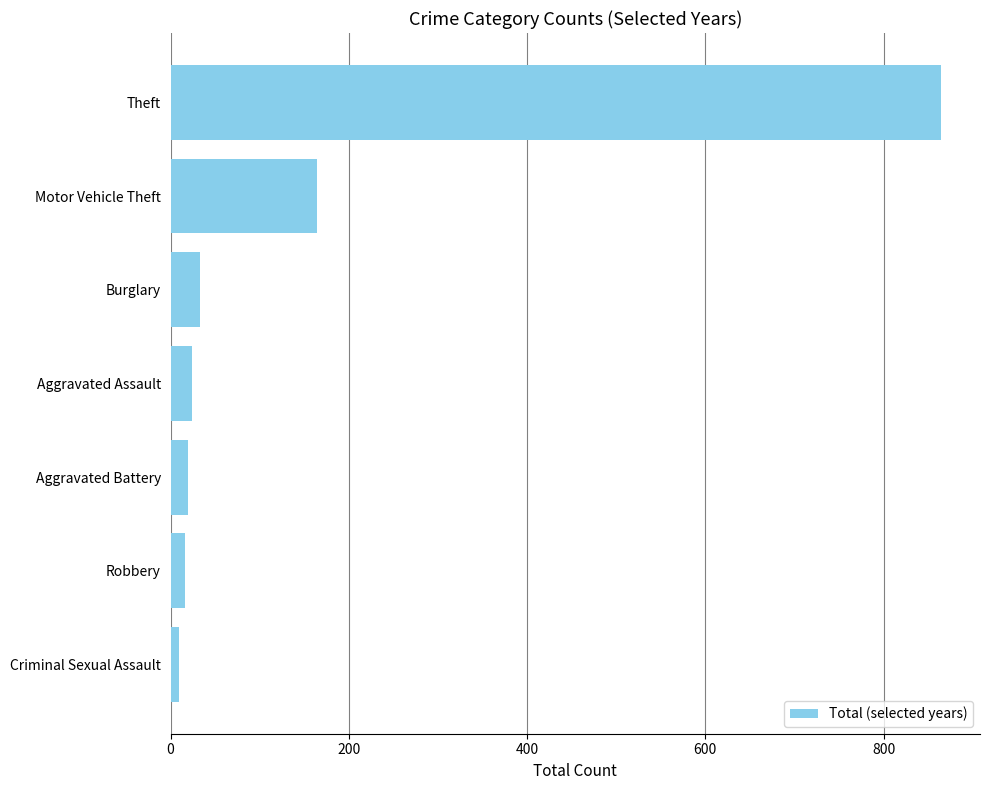

At which label is the value closest to 437?

Motor Vehicle Theft